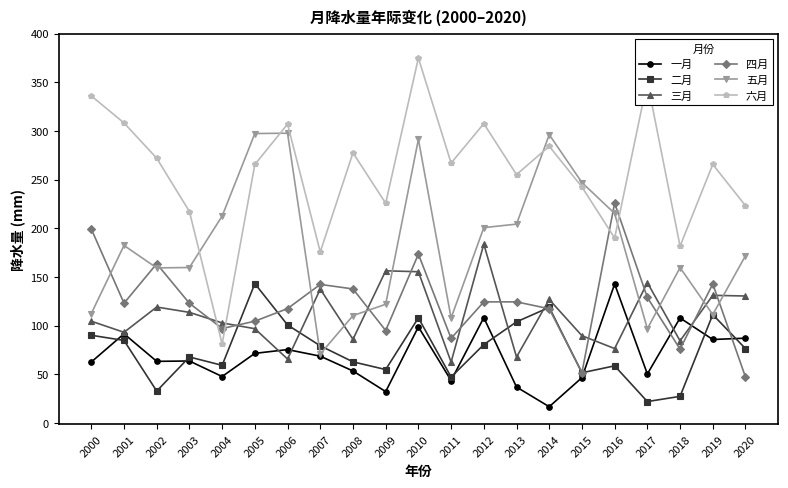

How many times do 三月 and 二月 cross each other?

4